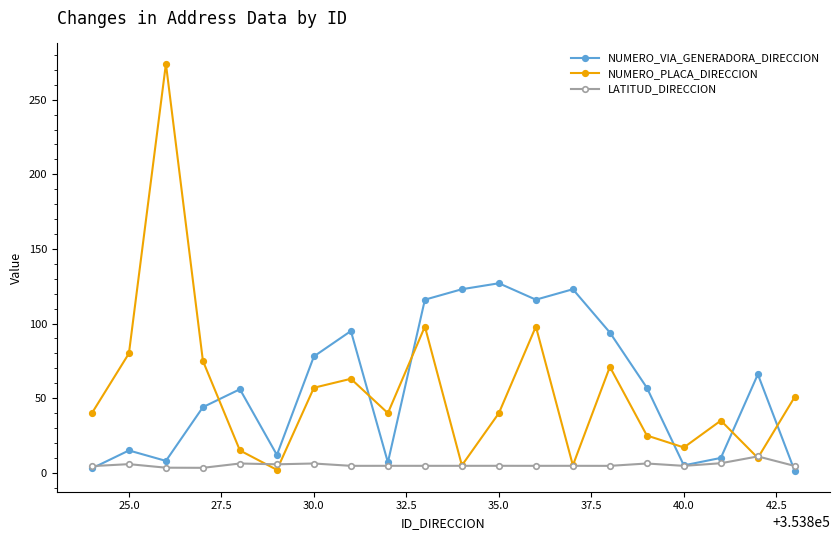

What is the difference between the maximum and second lowest values in the NUMERO_VIA_GENERADORA_DIRECCION series?

124.0